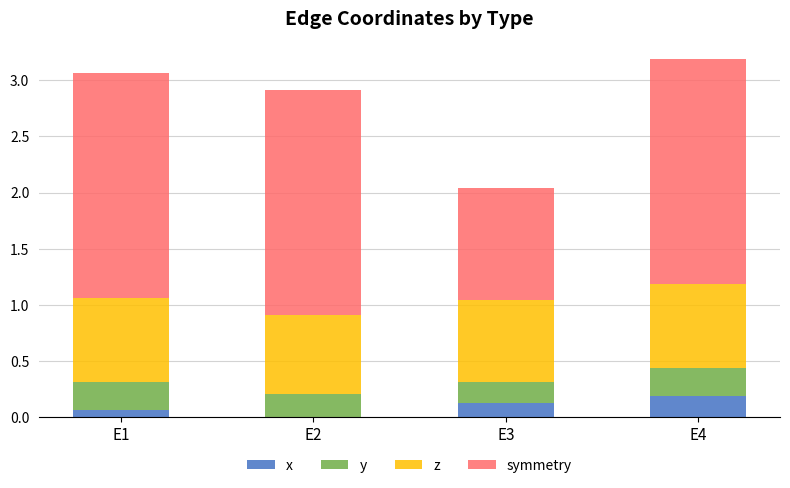

What is the total value across all series at E2?

2.9